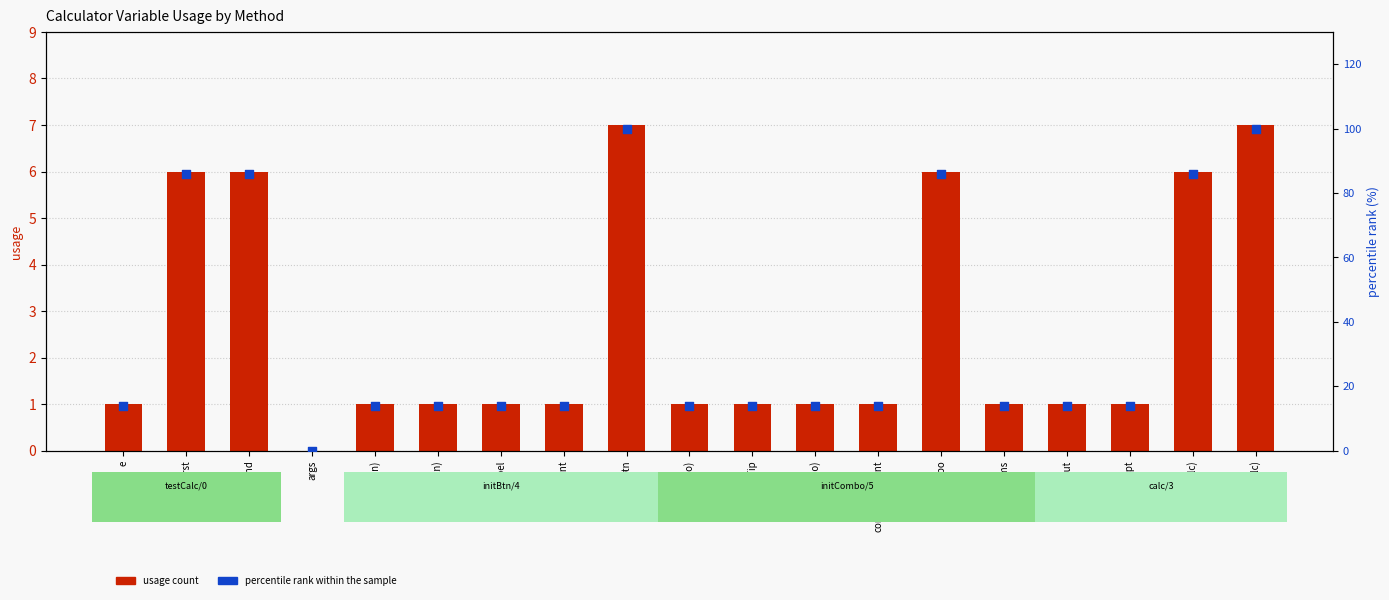

Is the value of usage count at combo greater than the value of percentile rank within the sample at e?

No